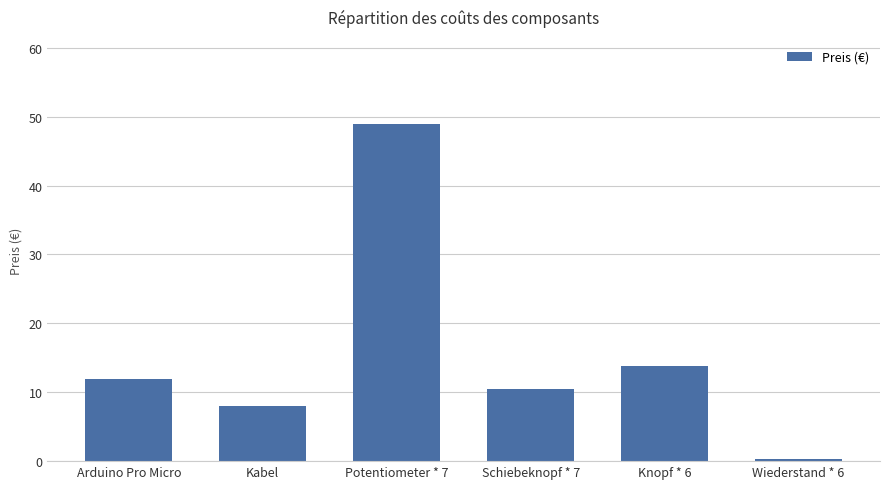

Reading right to left, what are all the values shown in this chart?

0.3	13.7	10.4	48.9	8.0	11.9